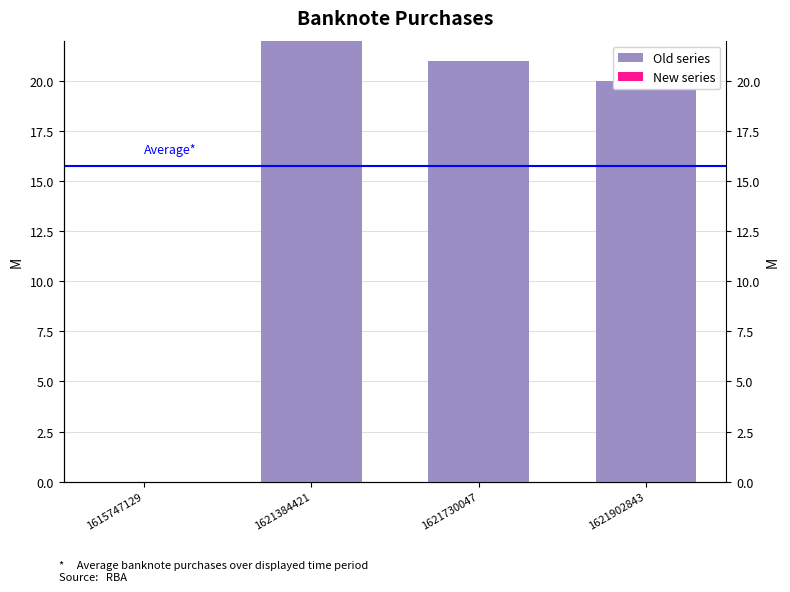

What are all the series names shown in the legend?

Old series, New series